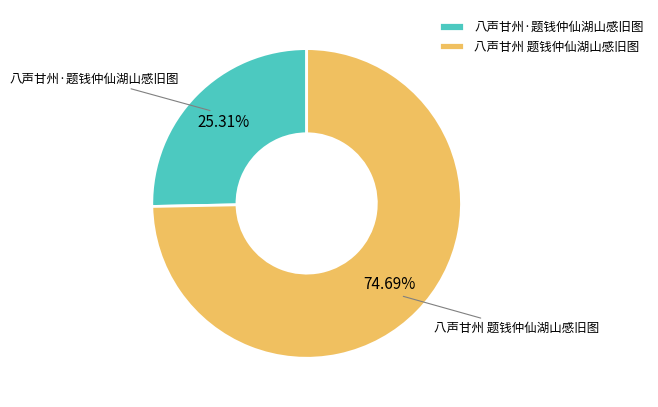

To the nearest percent, what is the combined percentage of 八声甘州·题钱仲仙湖山感旧图 and 八声甘州 题钱仲仙湖山感旧图?

100%